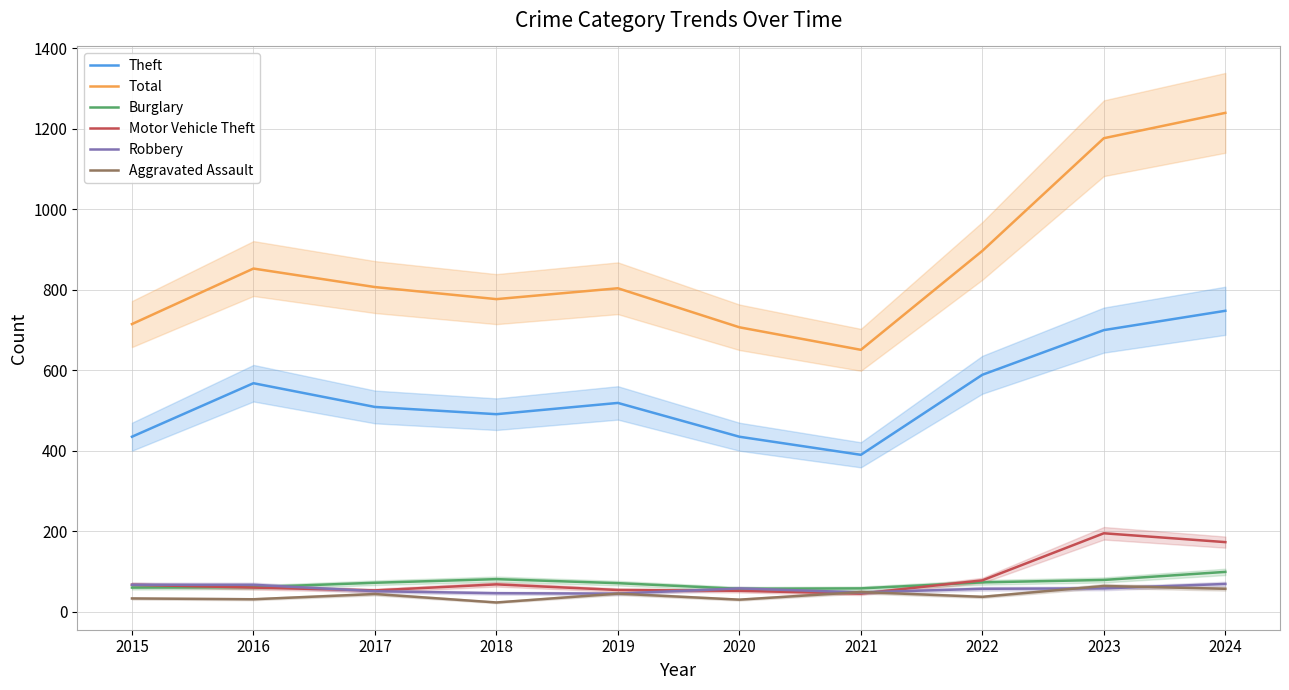

Between 2015 and 2020, which series saw the biggest shift?

Motor Vehicle Theft